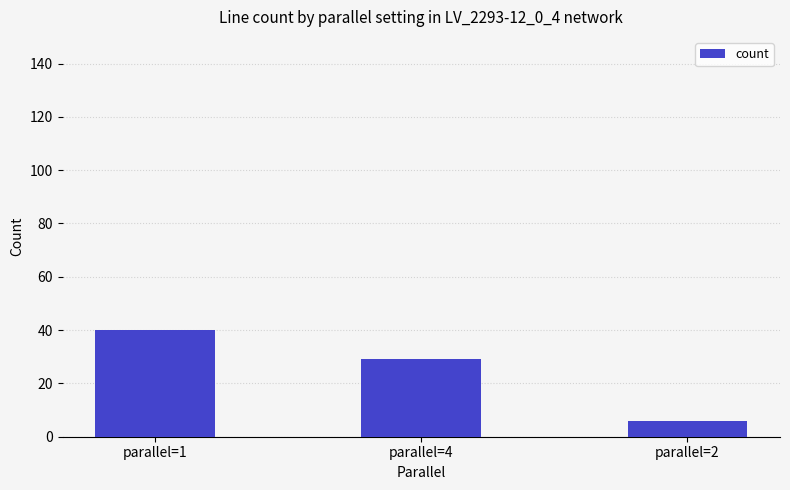

What is the average value?

25